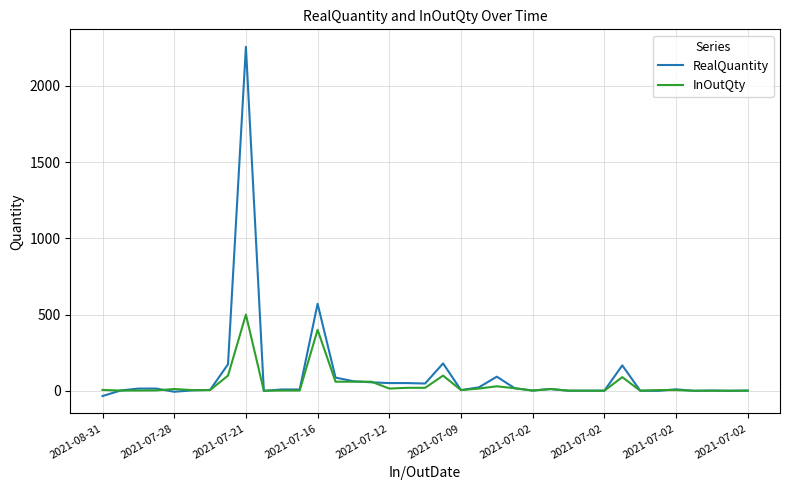

What is the maximum value for InOutQty?

500